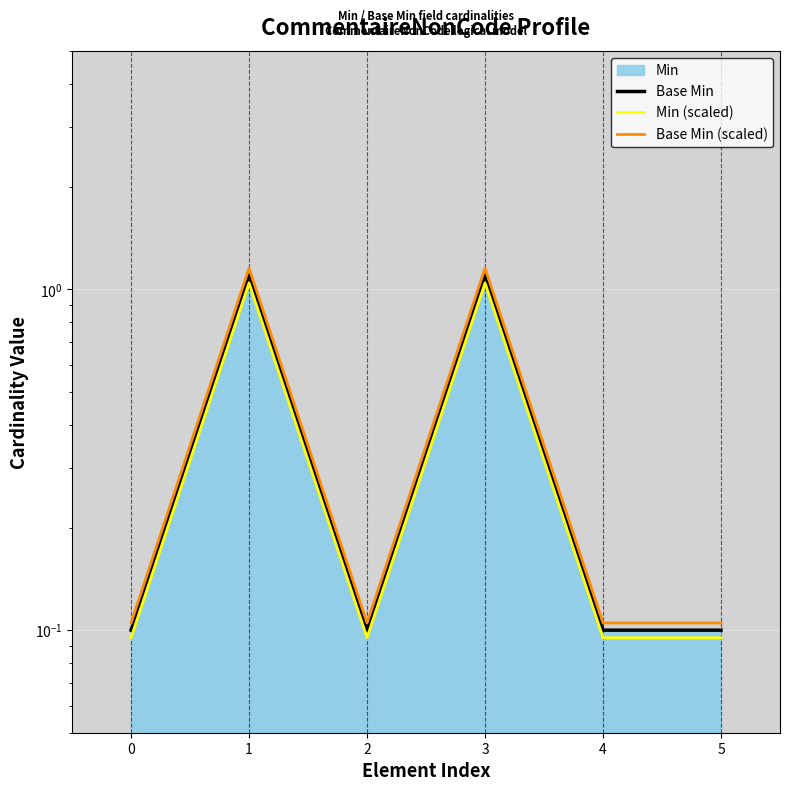

True or false: Min (scaled) has a value of 0.1 at 4.

True